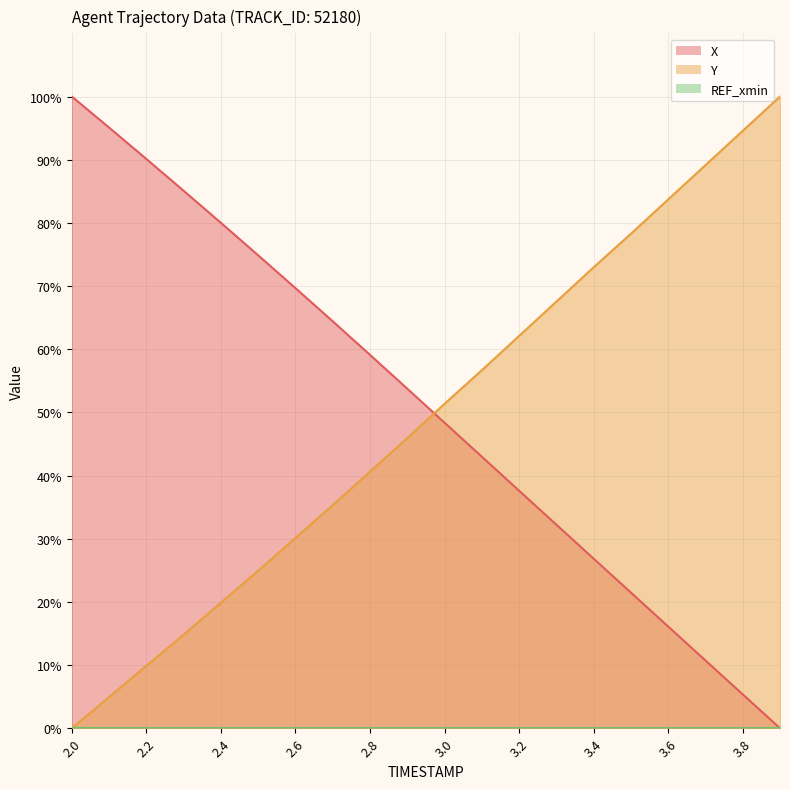

How many values in the X series exceed 53?

10